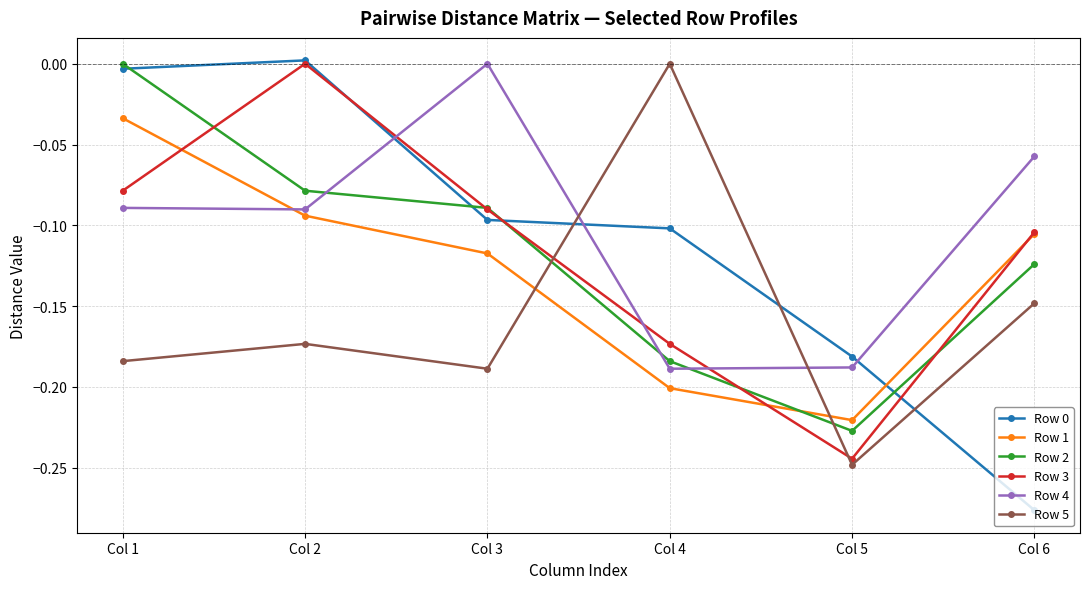

At which category is the sum across all series the highest?

Col 1